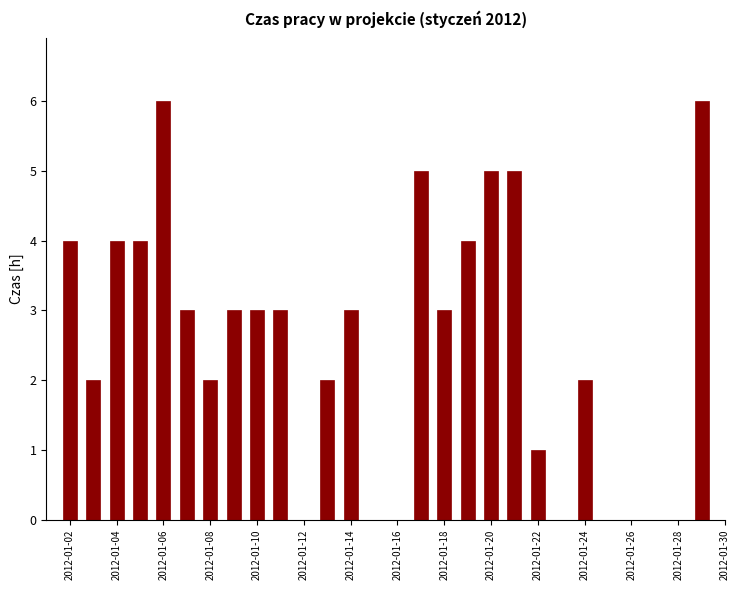

What is the sum of all values?

70